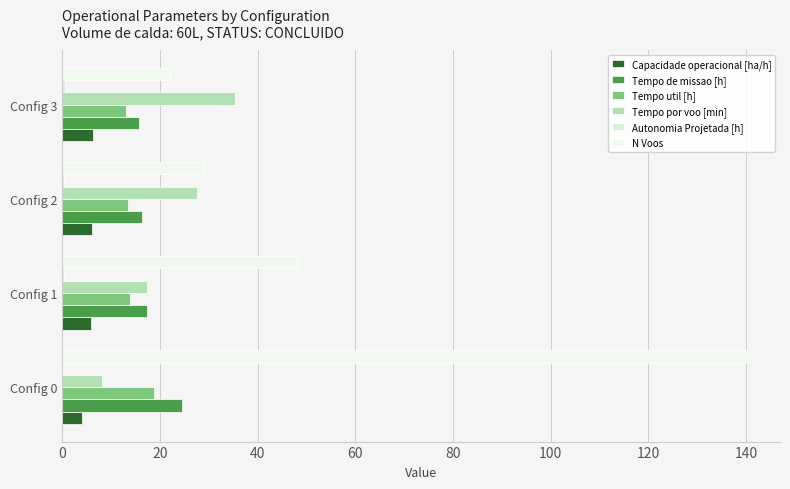

Count the number of data series in this chart.

6